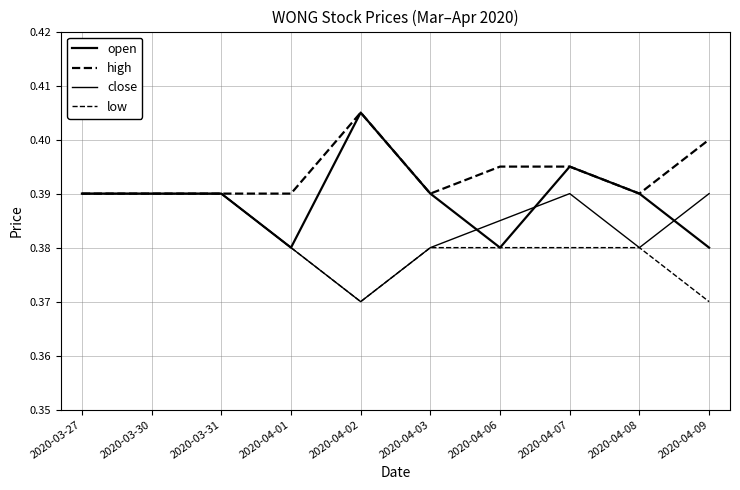

Which series has the largest total across all categories?

high